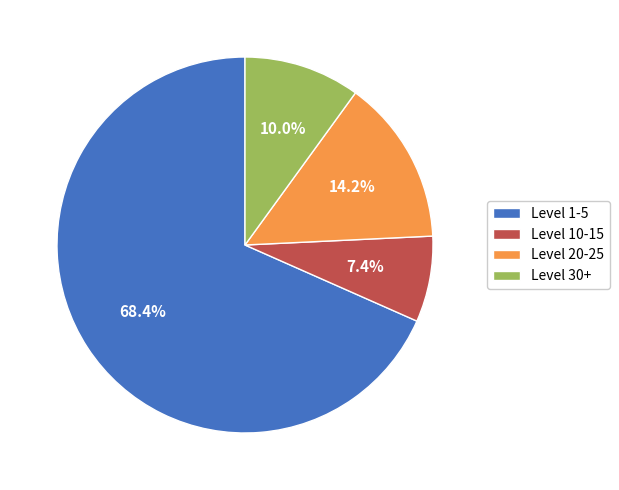

Count the number of slices in the pie.

4